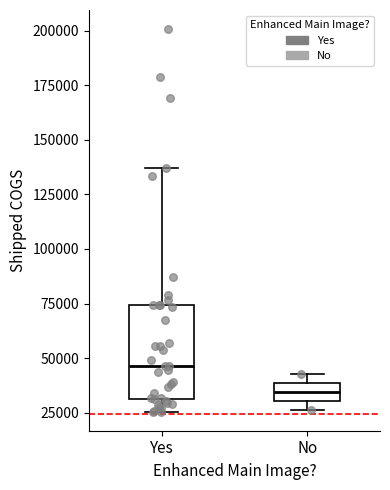

Reading left to right, transcribe this box plot: for each box, give where its median line is, the range the box spans, and where its two whiskers end, as read against the y-axis. The values are not printed on the chart, so give them approximately, as read against the axis.

Yes: median 45000, box 30000 to 75000, whiskers 25000 to 135000
No: median 35000, box 30000 to 40000, whiskers 25000 to 45000